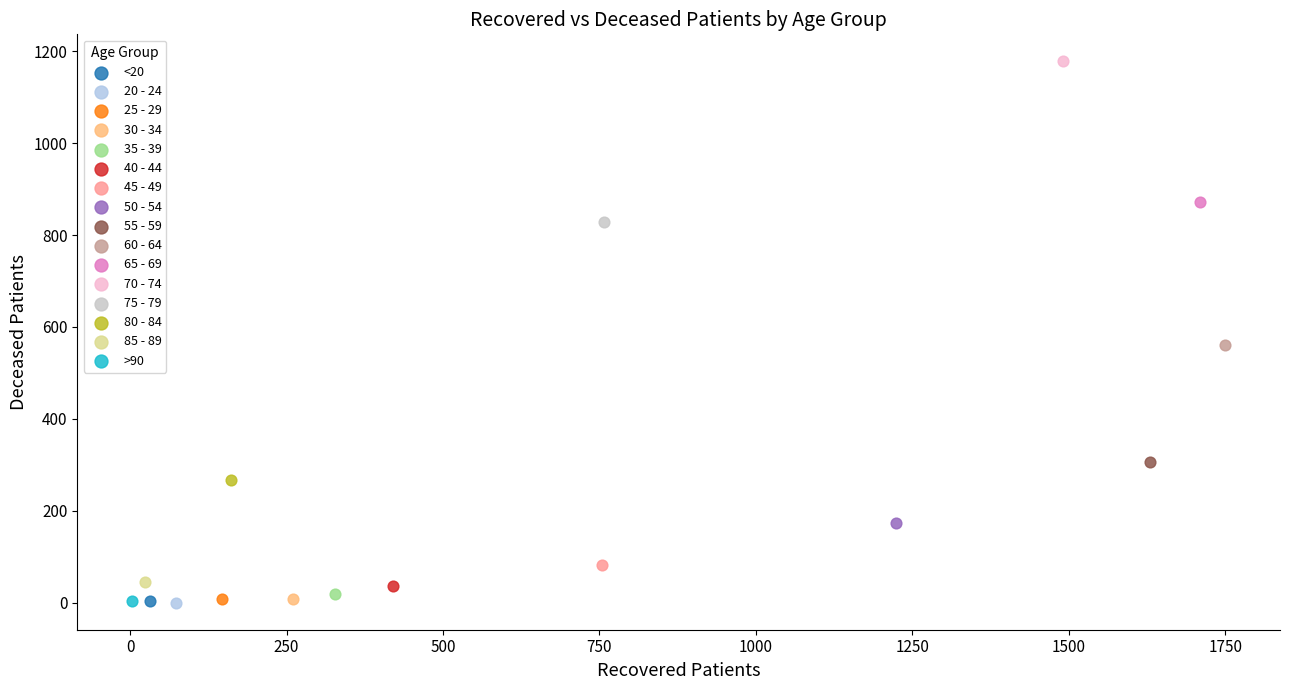

What are all the series names shown in the legend?

<20, 20 - 24, 25 - 29, 30 - 34, 35 - 39, 40 - 44, 45 - 49, 50 - 54, 55 - 59, 60 - 64, 65 - 69, 70 - 74, 75 - 79, 80 - 84, 85 - 89, >90